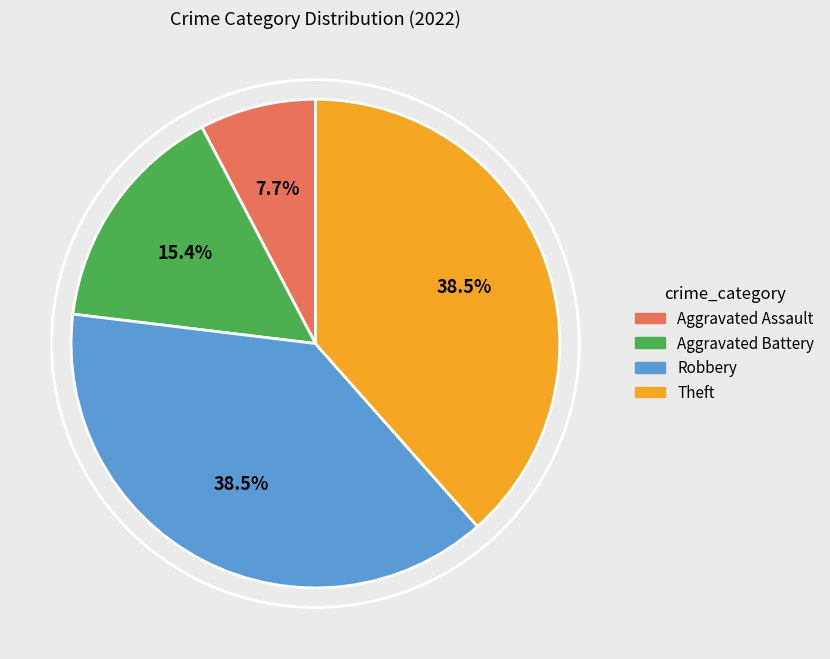

What is the smallest slice in the pie chart?

Aggravated Assault